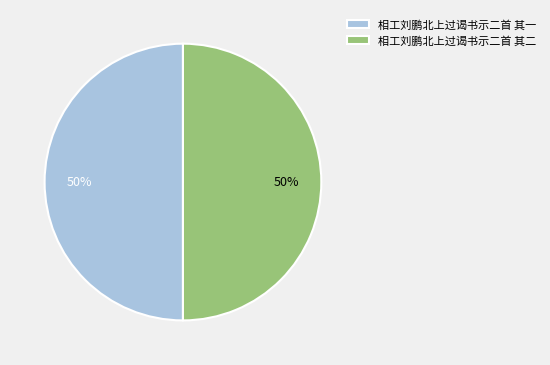

Is the sum of 相工刘鹏北上过谒书示二首 其一 and 相工刘鹏北上过谒书示二首 其二 greater than half?

Yes